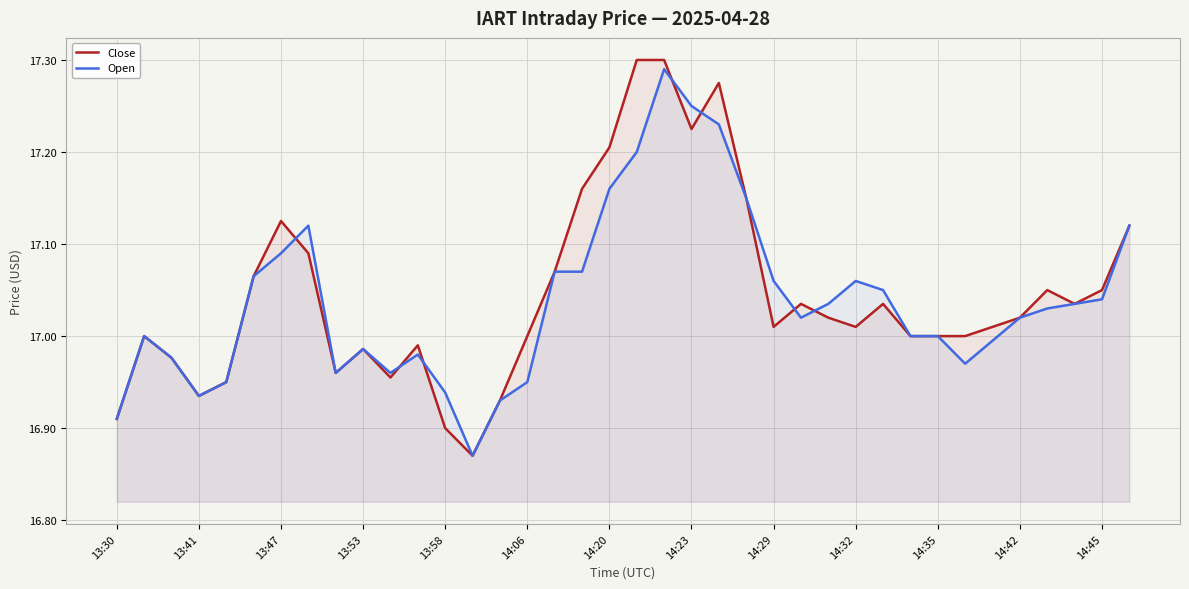

Is it true that Close equals 17.0 at 14:35?

True